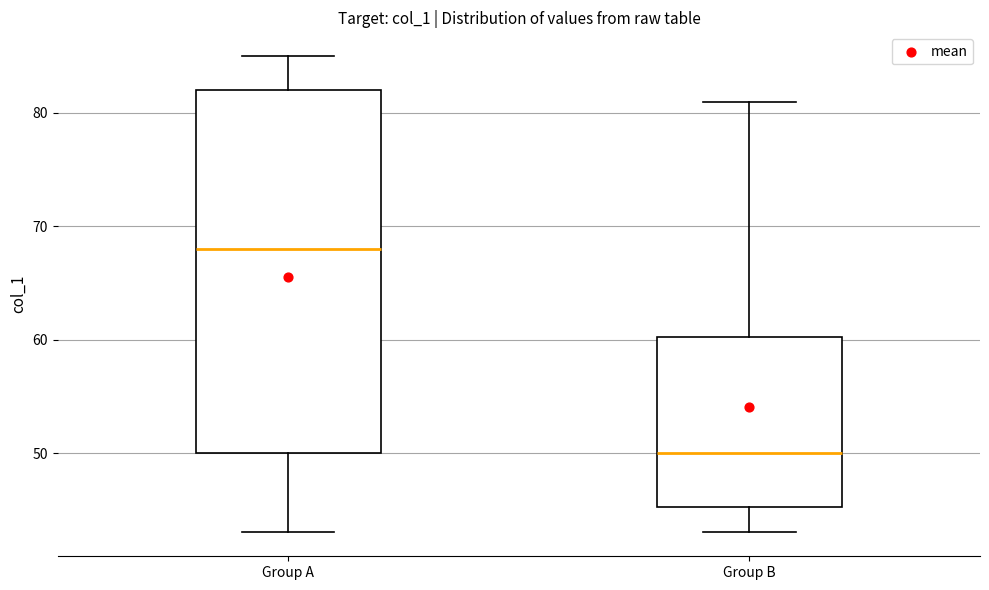

Reading left to right, read every box against the y-axis: the position of its median line, the range the box covers, and the ends of its whiskers. The values are not printed on the chart, so give them approximately, as read against the axis.

Group A: median 68, box 50 to 82, whiskers 43 to 85
Group B: median 50, box 45 to 60, whiskers 43 to 81